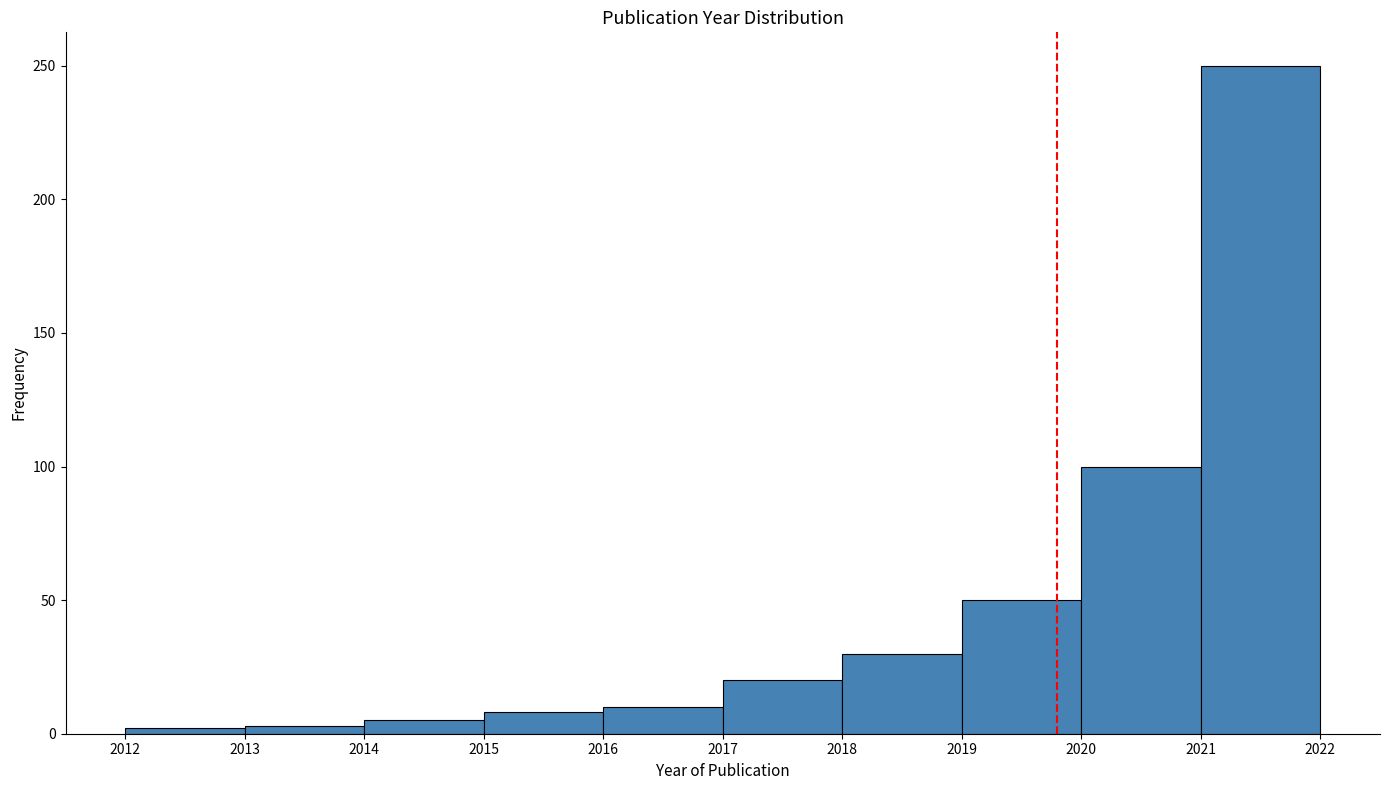

Reading left to right, transcribe this chart: for each bar, give the range it covers on the x-axis and its height. The values are not printed on the chart, so give them approximately, as read against the axis.

2012 to 2013: under 5
2013 to 2014: under 5
2014 to 2015: 5
2015 to 2016: 10
2016 to 2017: 10
2017 to 2018: 20
2018 to 2019: 30
2019 to 2020: 50
2020 to 2021: 100
2021 to 2022: 250